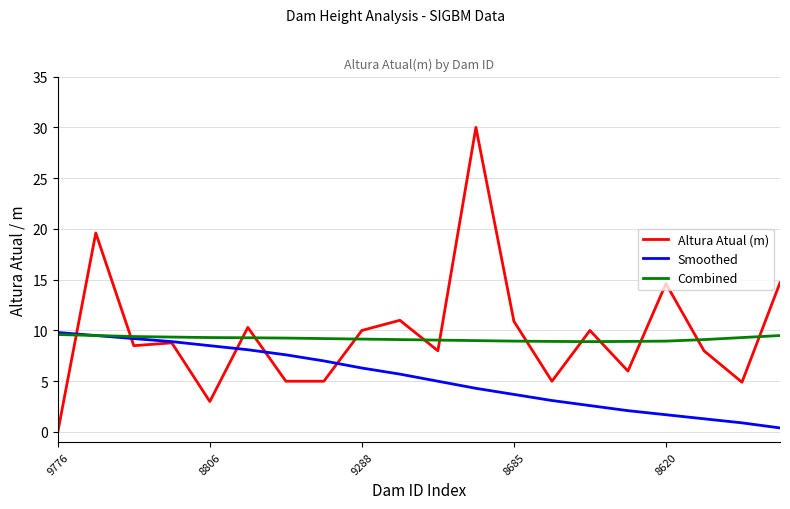

True or false: Combined and Altura Atual (m) intersect in this chart.

True